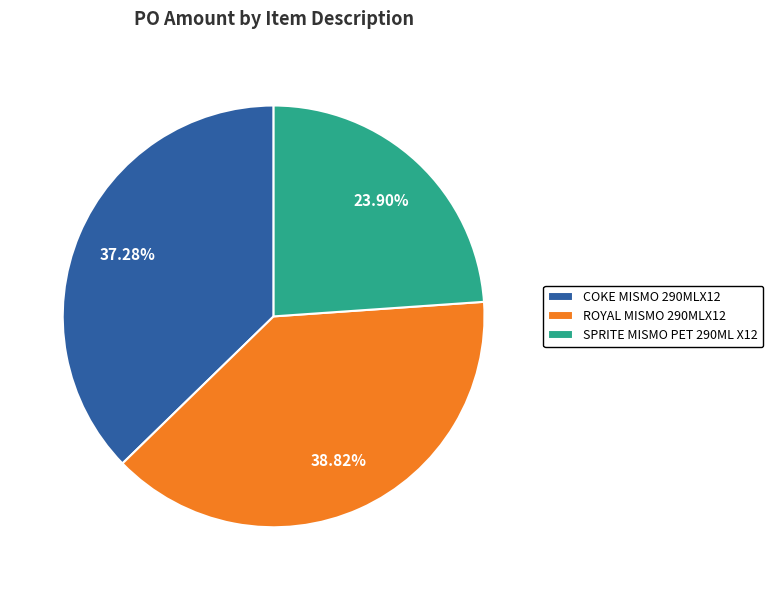

What is the smallest slice in the pie chart?

SPRITE MISMO PET 290ML X12